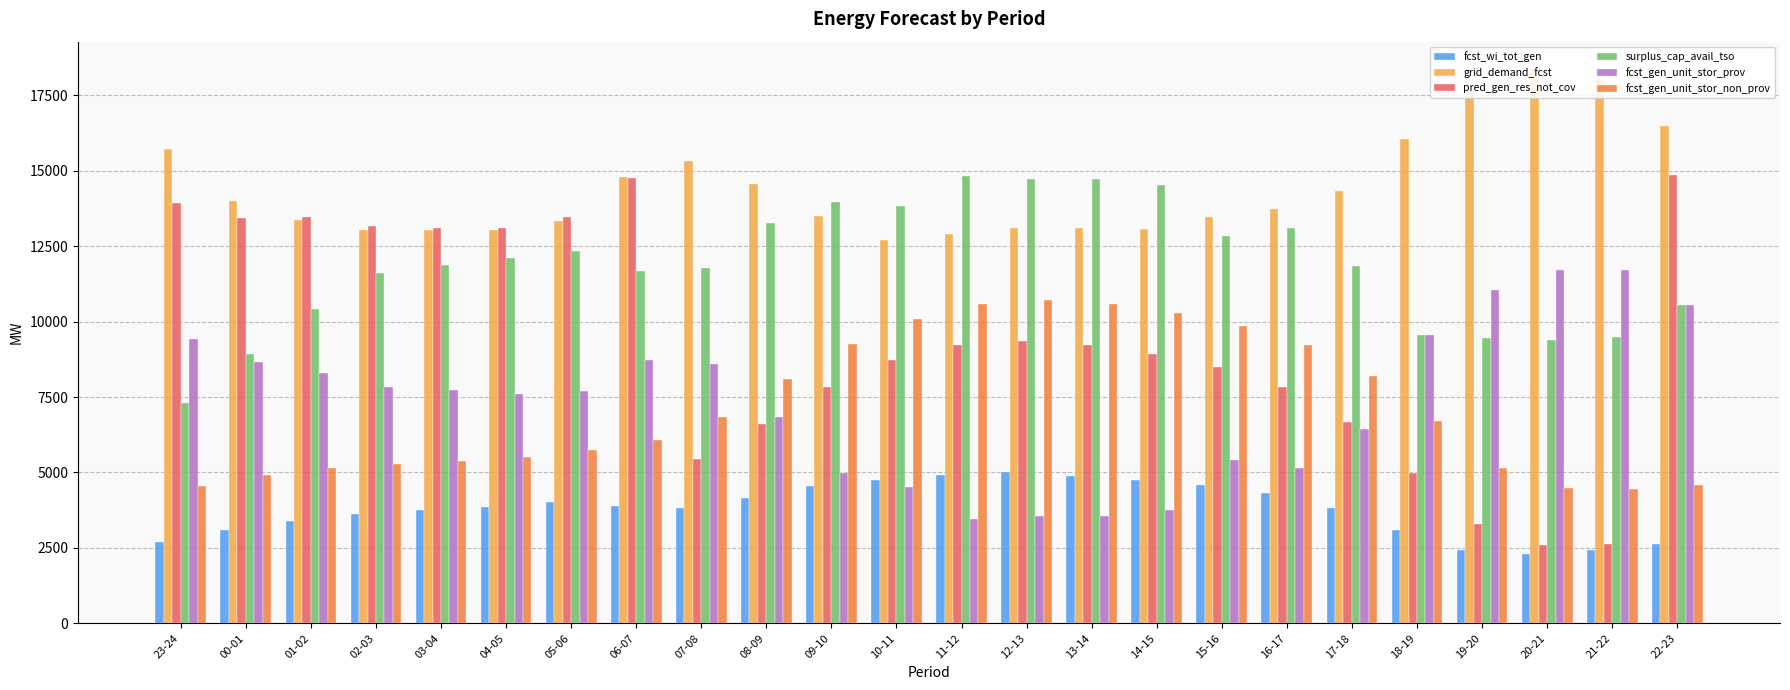

What is the difference between the second highest and second lowest values in the fcst_gen_unit_stor_prov series?

8149